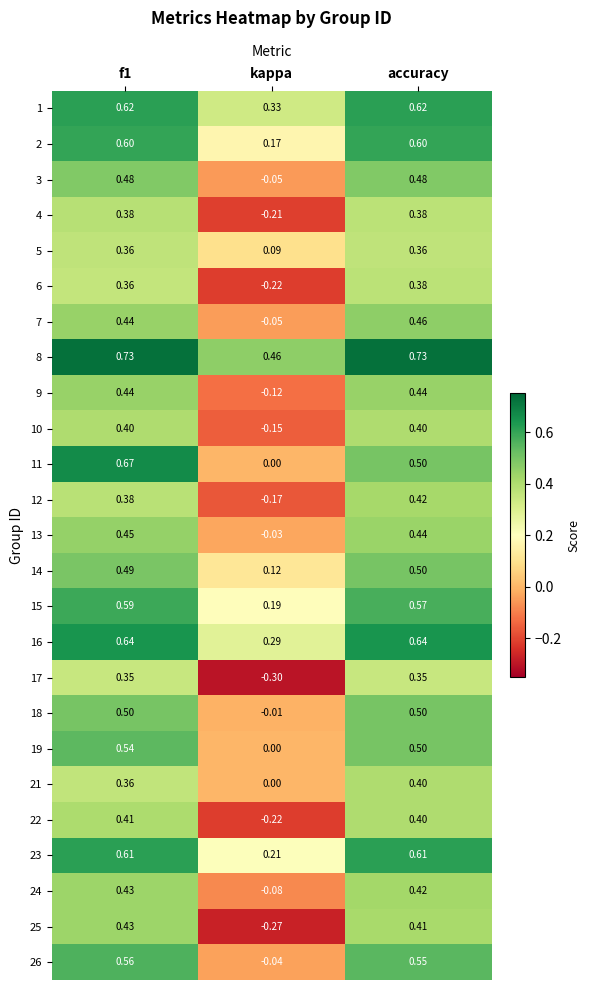

At which category does the chart reach its minimum across all series?

kappa